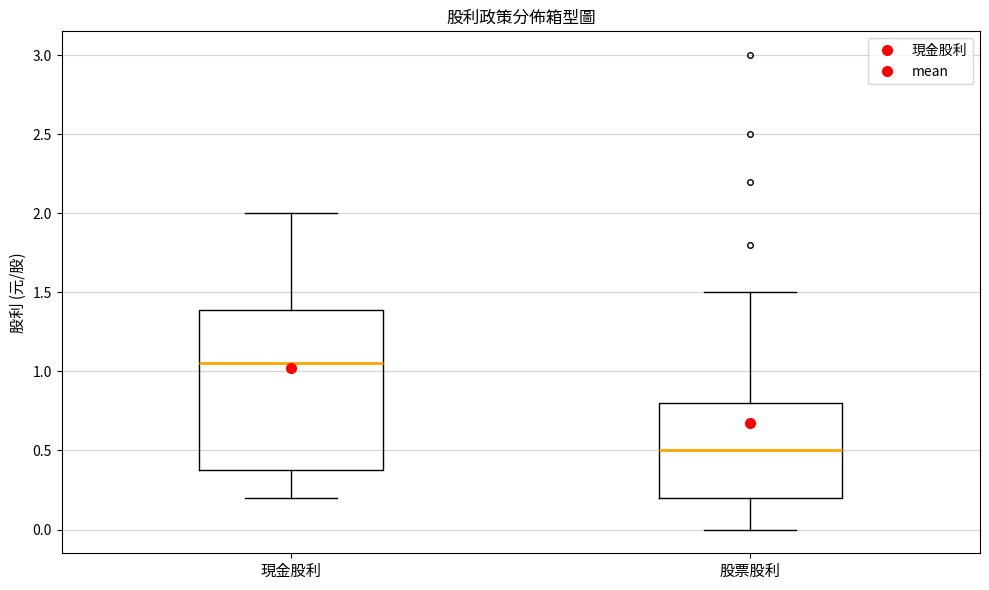

Which box's median line is the highest?

現金股利